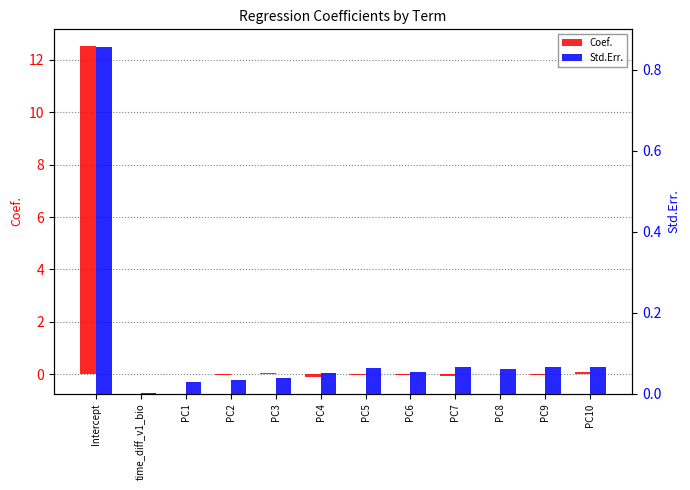

What is the difference between the highest and lowest values at Intercept?

11.7